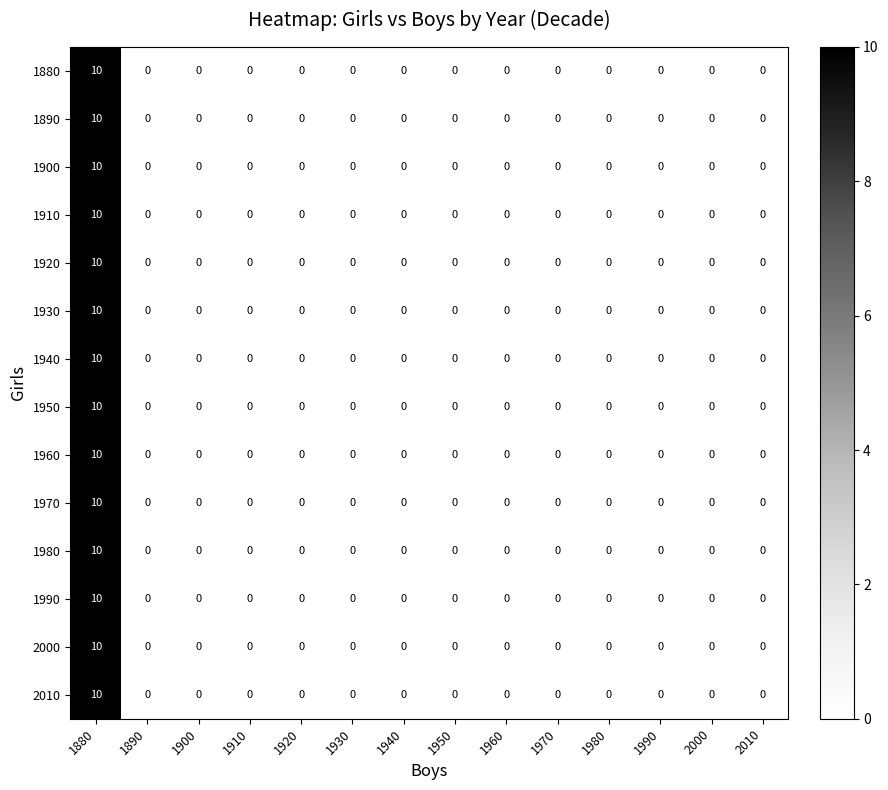

Count the 1930 values in the range 0 to 1.

13